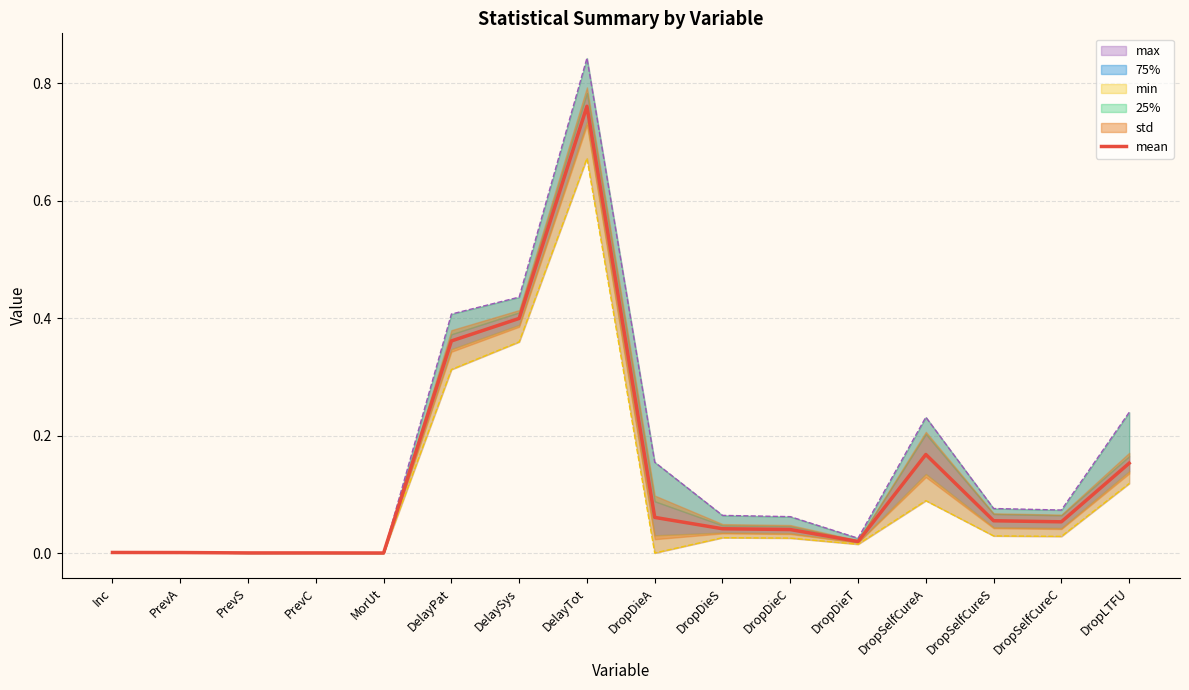

At which category does the data reach its first local valley?

MorUt